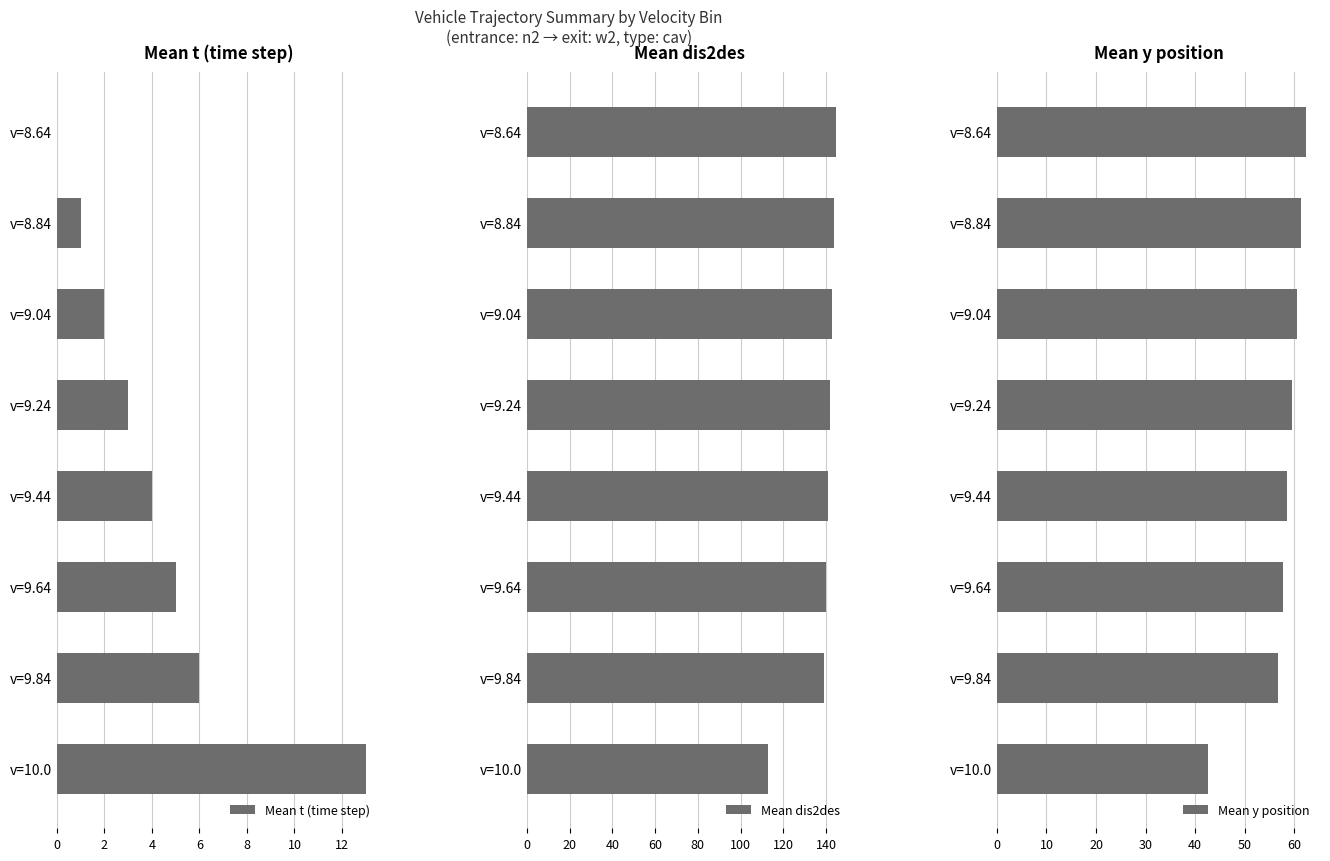

True or false: Mean dis2des has a value of 138.9 at v=9.84.

True